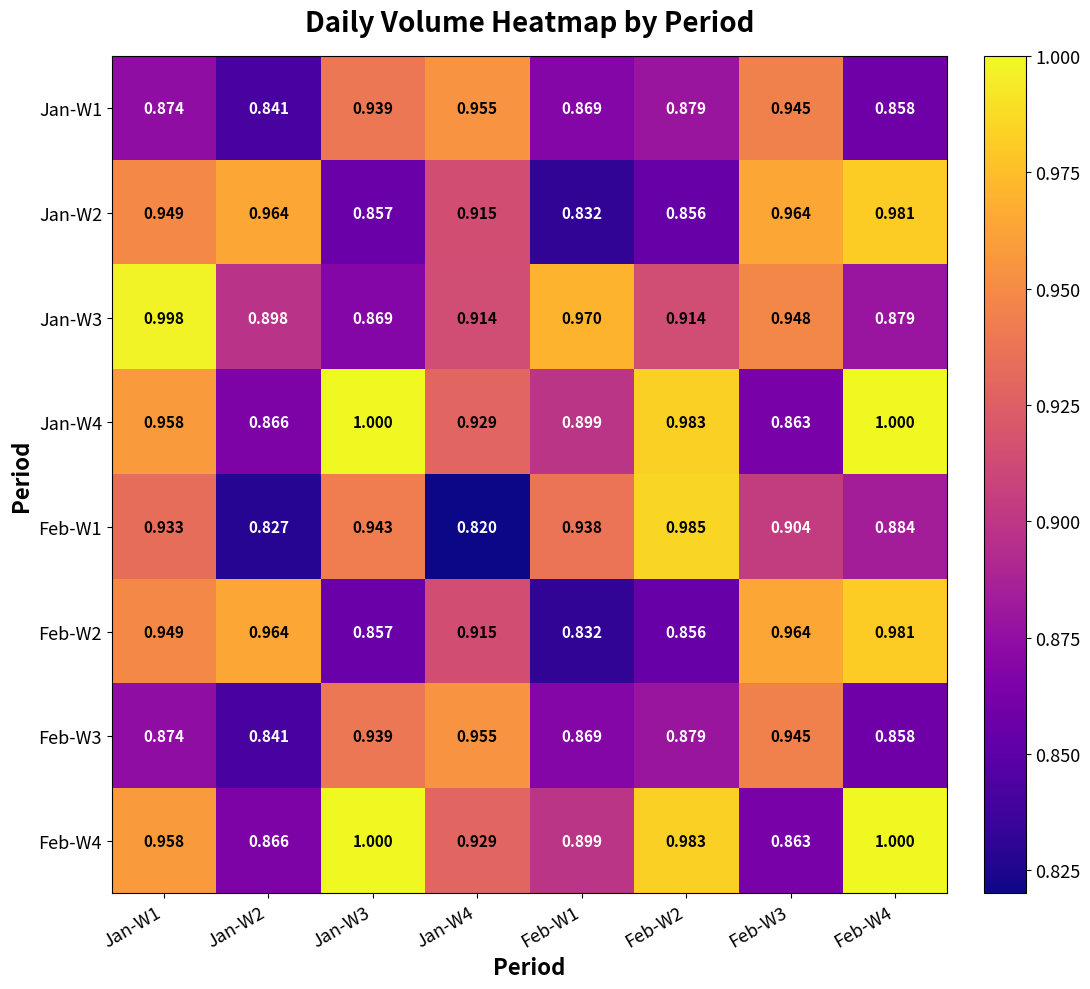

Is the value of Jan-W4 at Feb-W1 greater than the value of Feb-W2 at Feb-W4?

No